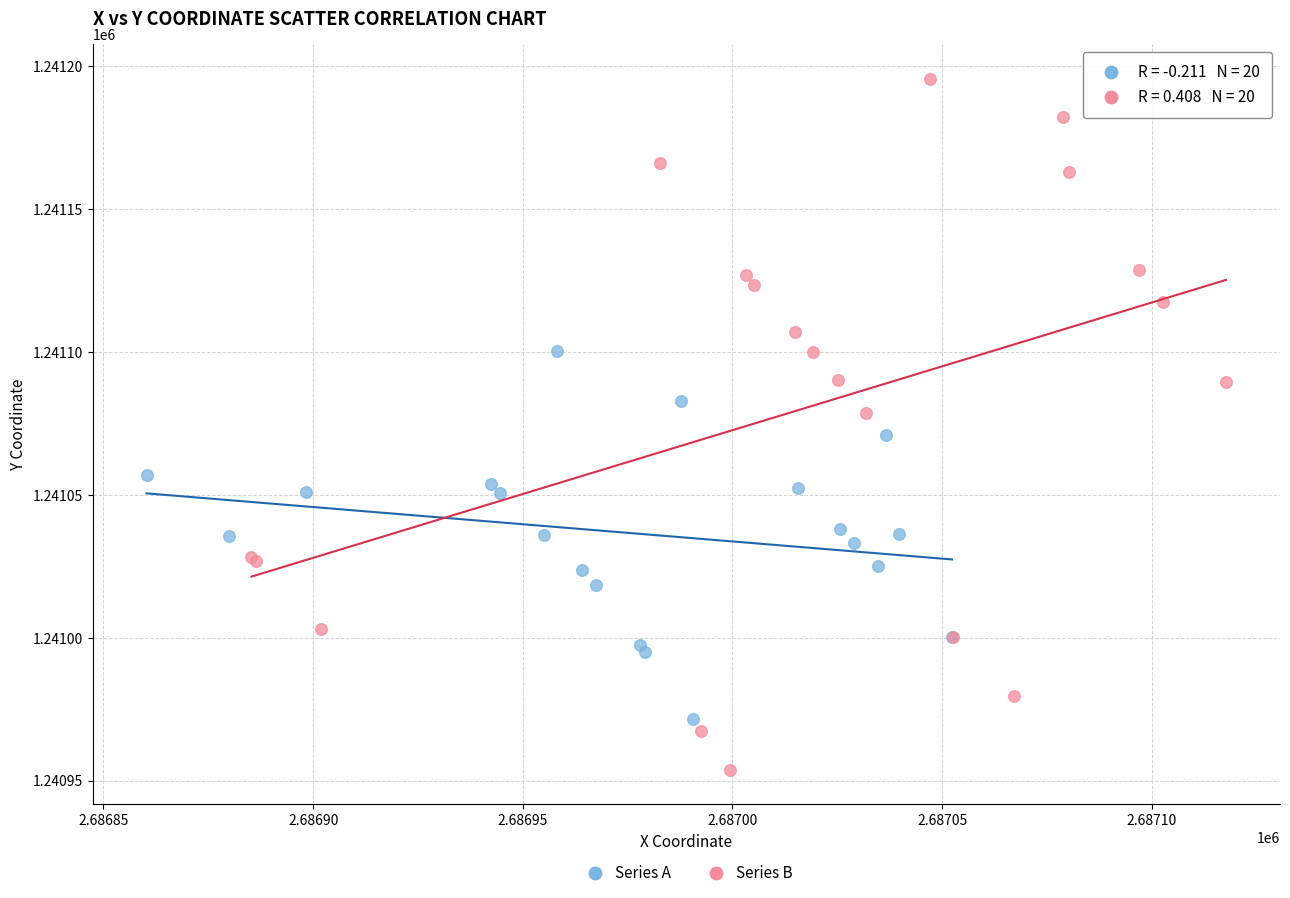

What are all the series names shown in the legend?

Series A, Series B